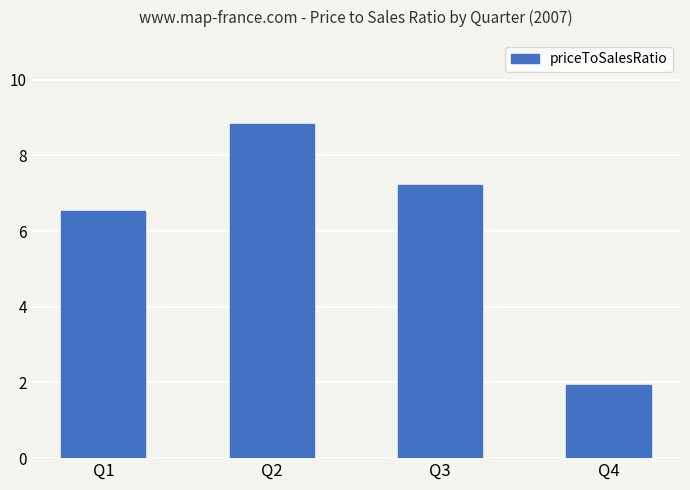

Where is the data nearest to the value 5?

Q1